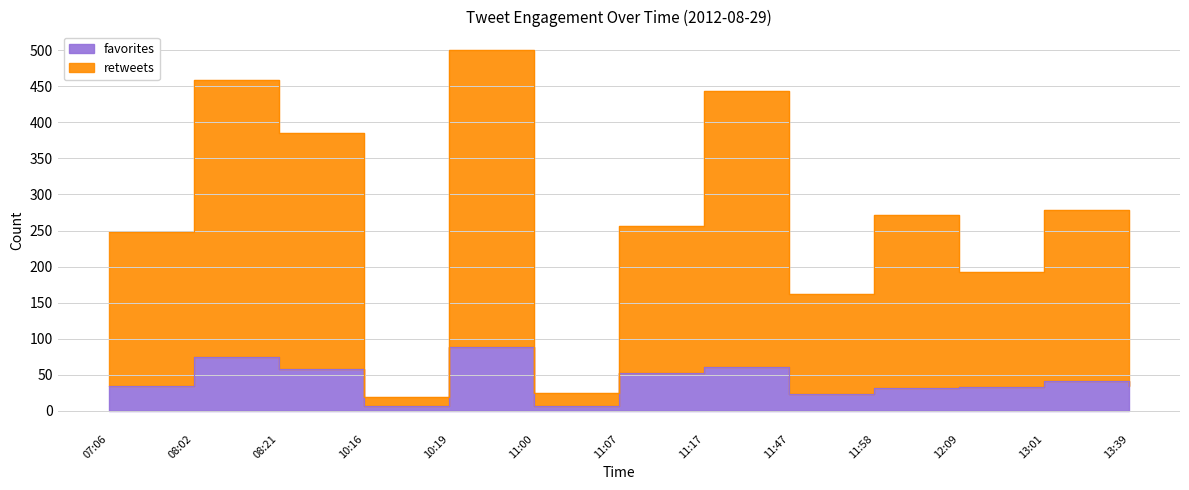

What is the sum of all retweets values?

3441